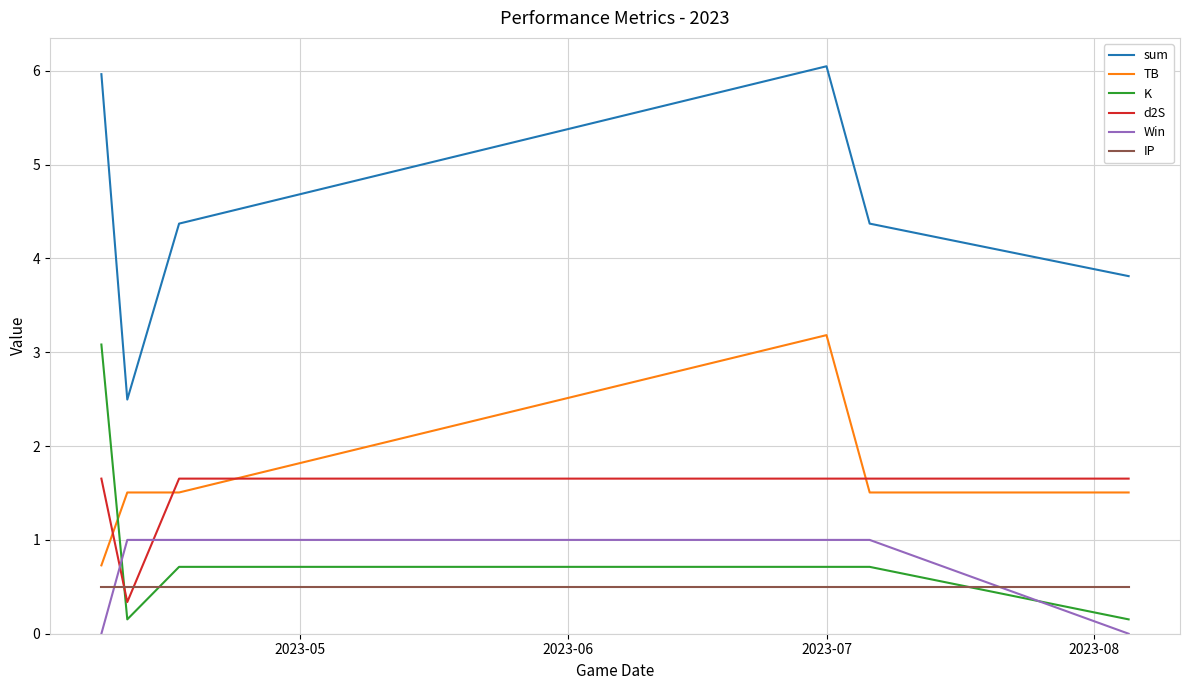

Which series has the largest total across all categories?

sum